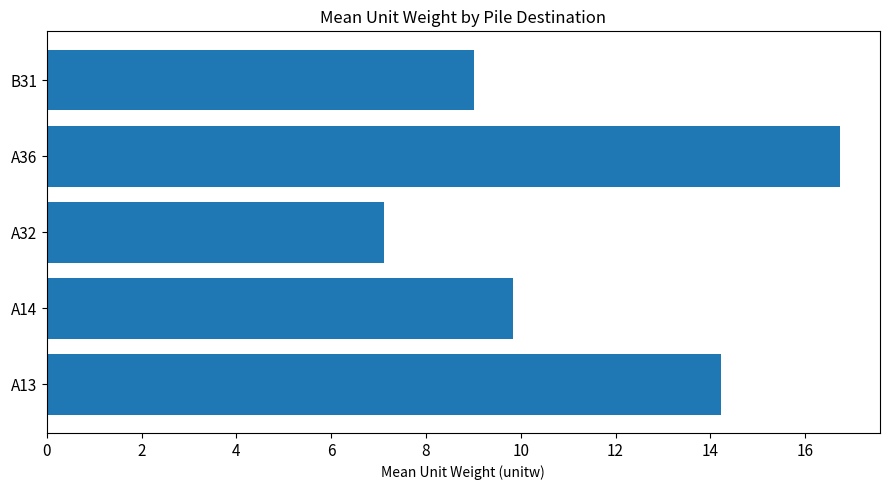

Reading top to bottom, list all the values displayed in this chart.

B31=9.0	A36=16.7	A32=7.1	A14=9.8	A13=14.2